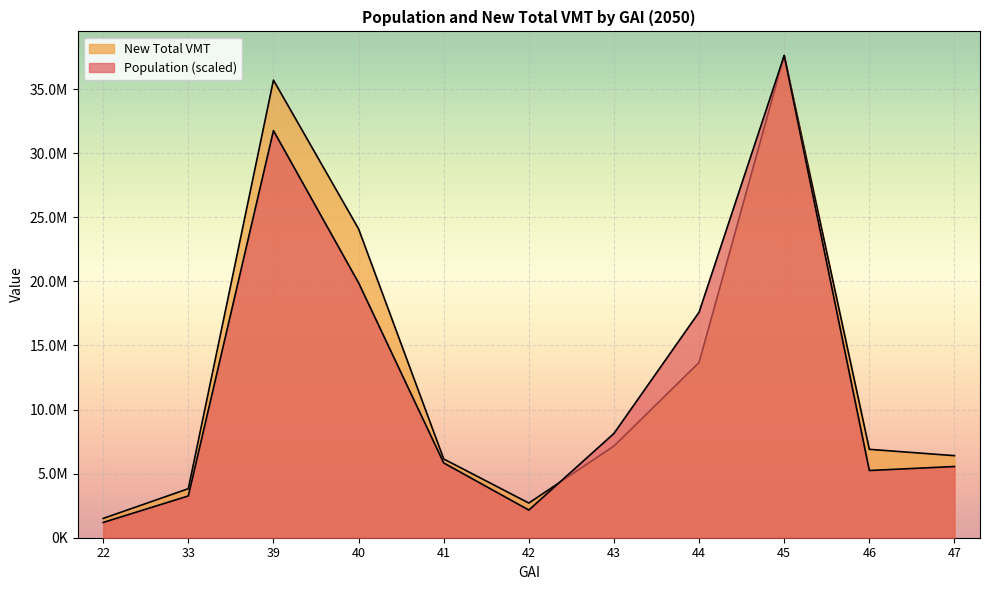

Where does the New Total VMT series first go above 6896138?

39